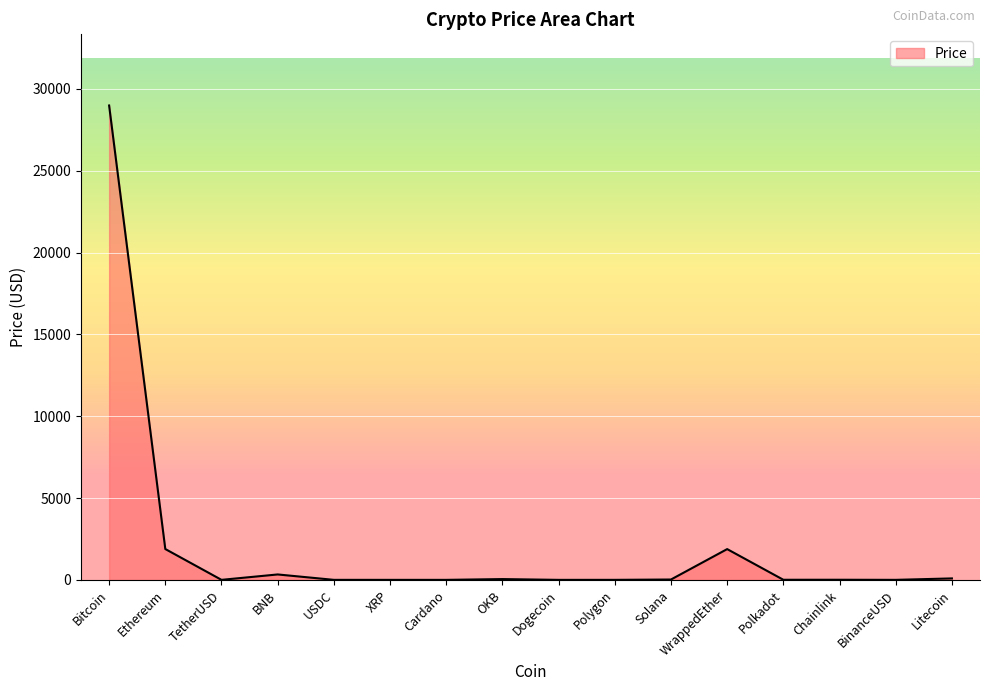

What is the maximum value shown in the chart?

28989.1